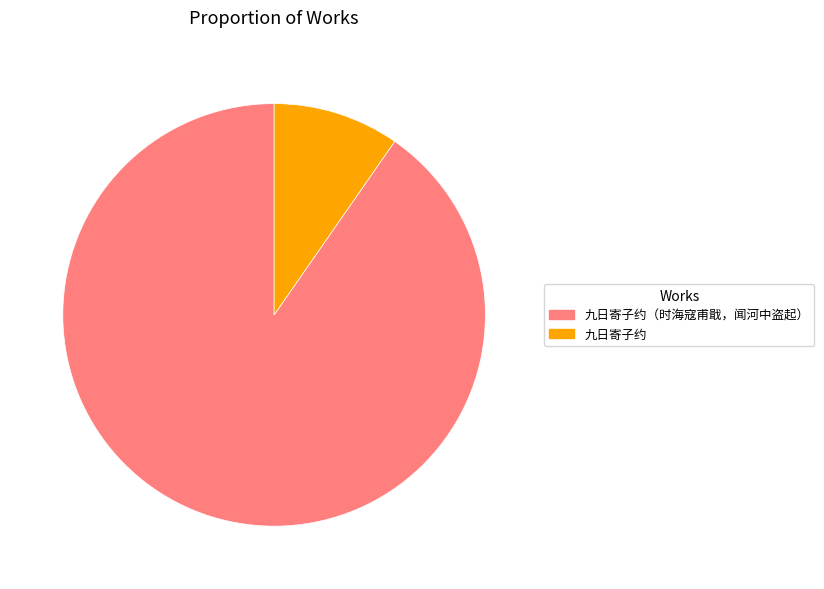

What is the smallest slice in the pie chart?

九日寄子约